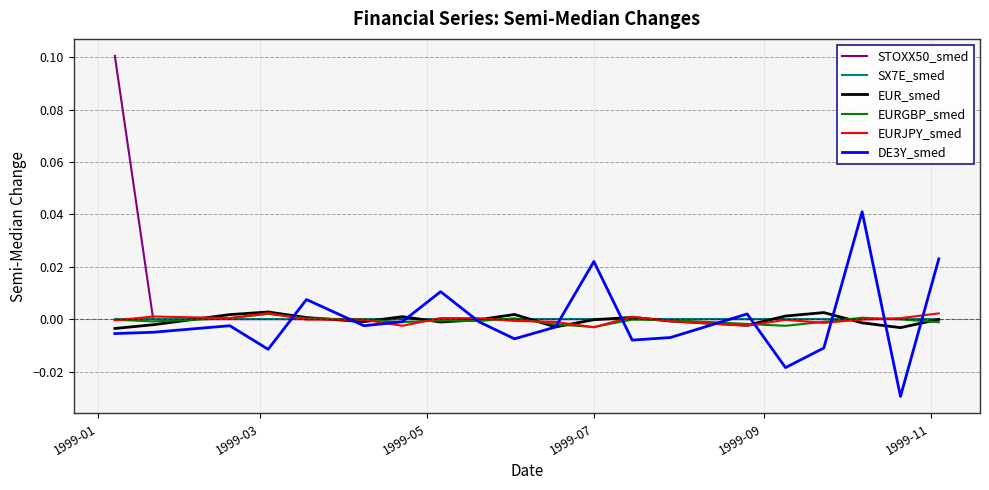

Which series has the widest spread of values?

STOXX50_smed